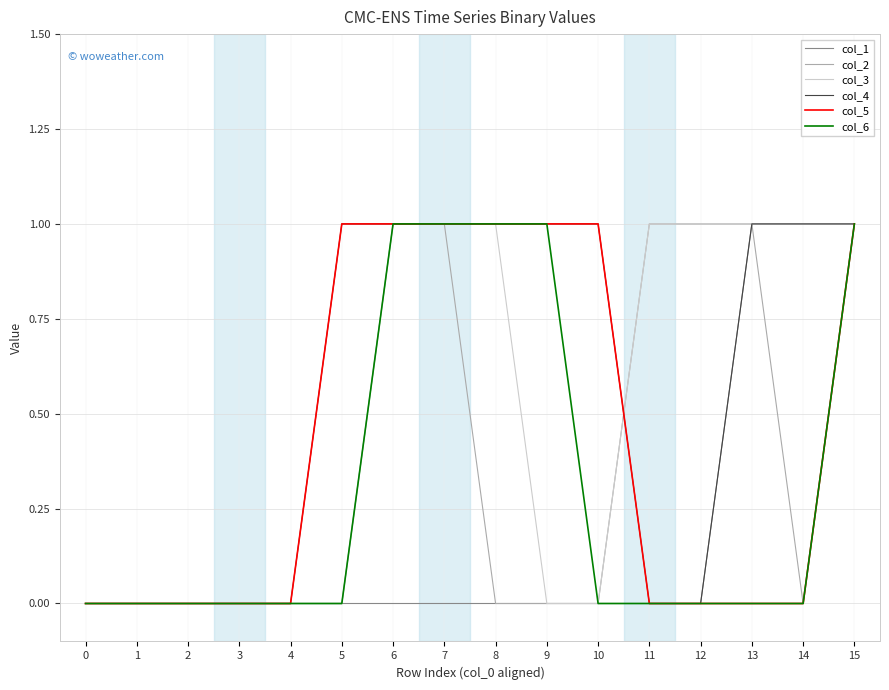

Is the value of col_4 at 14 greater than the value of col_2 at 3?

Yes